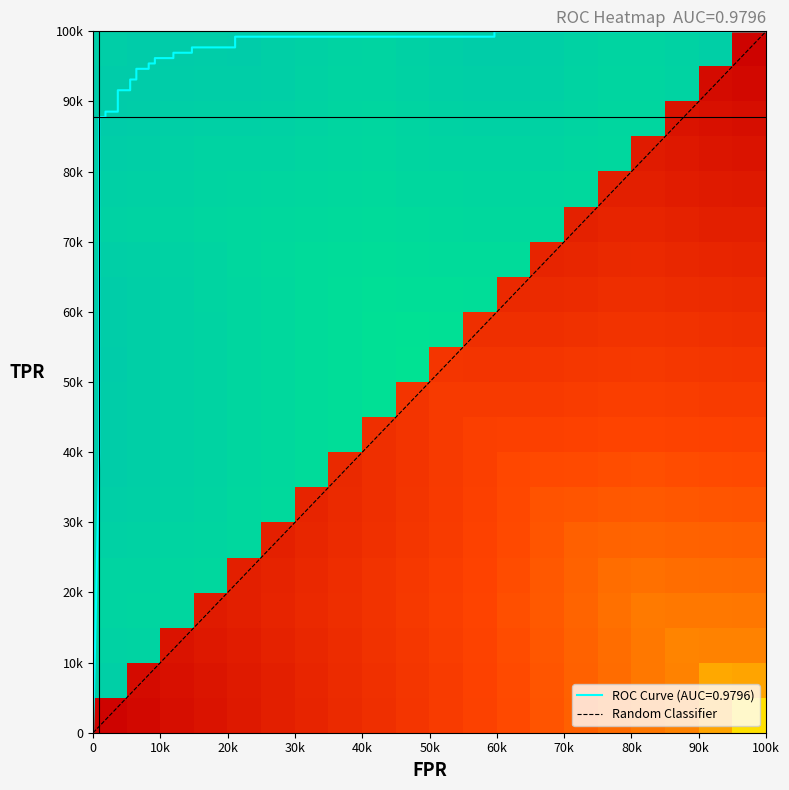

Is it true that the value at 23 is 1.3?

False